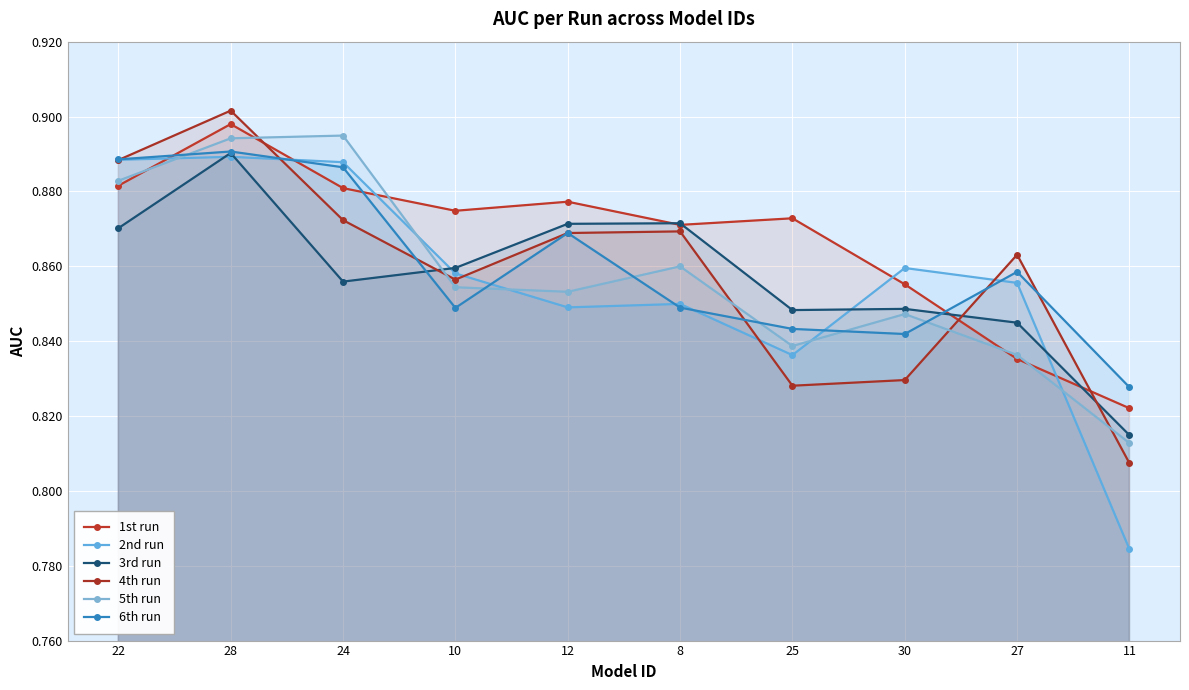

How many 4th run values are between 0 and 1?

10